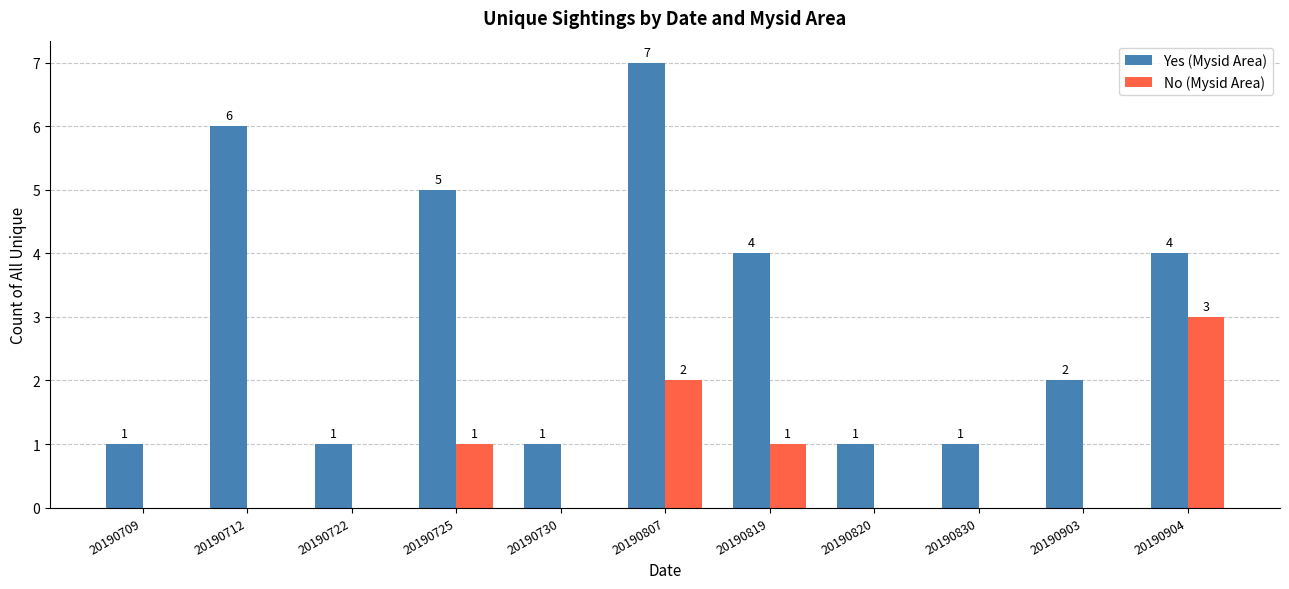

How many series are shown in this chart?

2